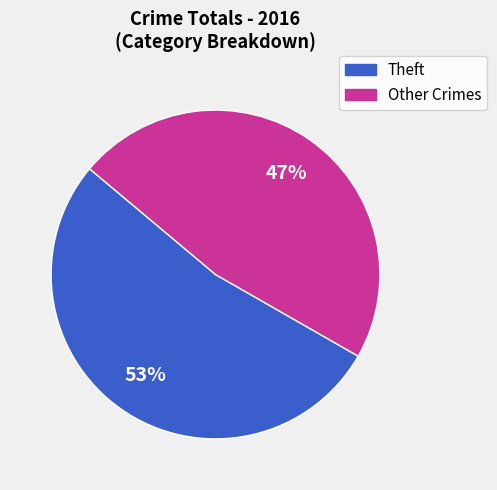

Do Other Crimes and Theft together represent more than half of the pie?

Yes